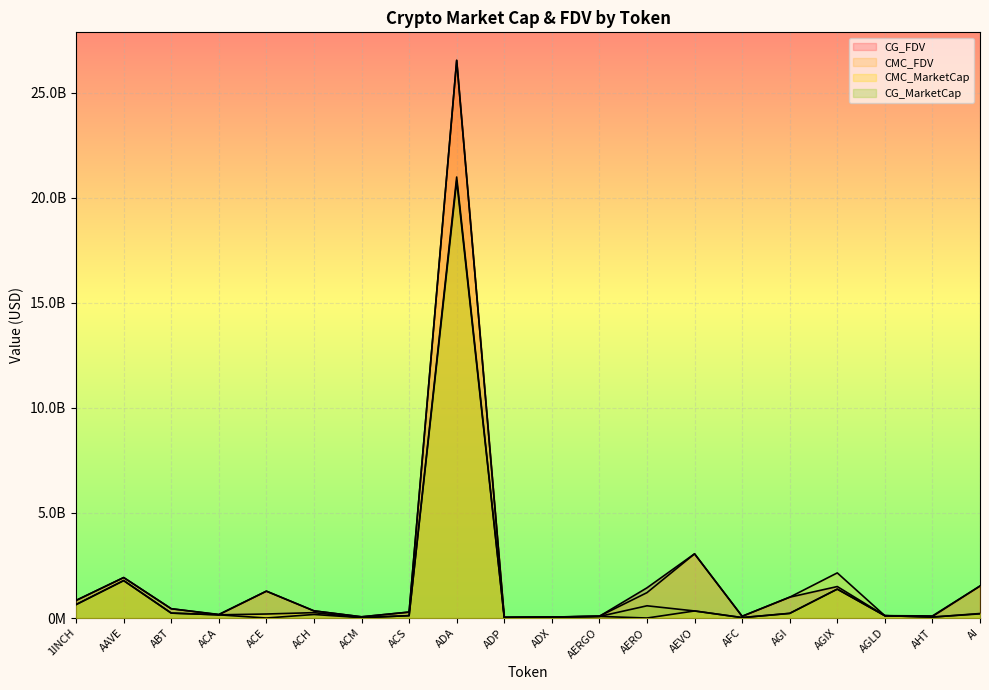

Is the value of CMC_MarketCap at ACE greater than the value of CMC_FDV at AFC?

Yes